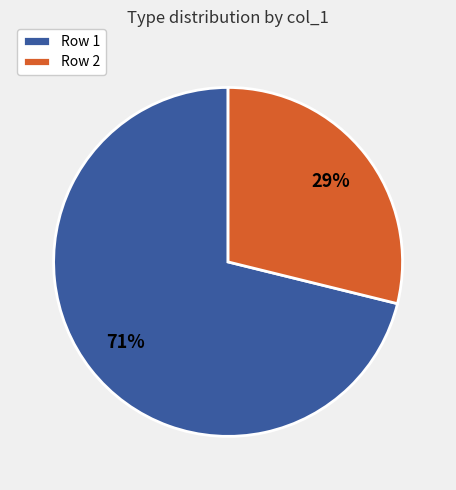

What is the majority slice?

Row 1